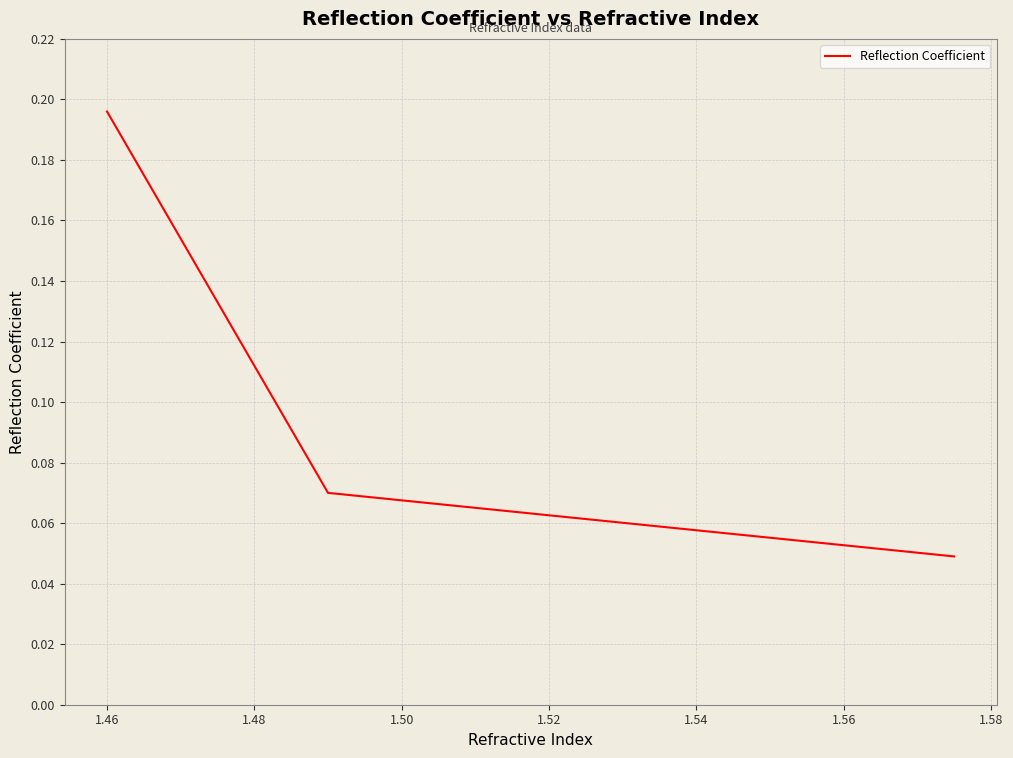

How many values are between 0 and 1?

3